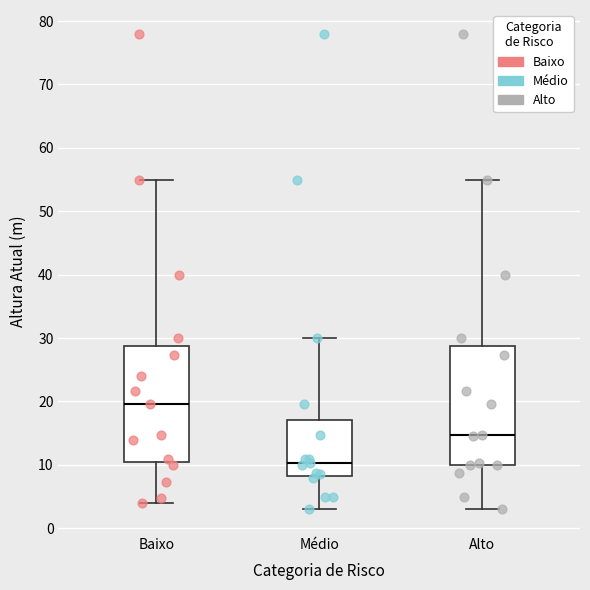

Reading left to right, read every box against the y-axis: the position of its median line, the range the box covers, and the ends of its whiskers. The values are not printed on the chart, so give them approximately, as read against the axis.

Baixo: median 20, box 10 to 29, whiskers 4 to 55
Médio: median 10, box 8 to 17, whiskers 3 to 30
Alto: median 15, box 10 to 29, whiskers 3 to 55